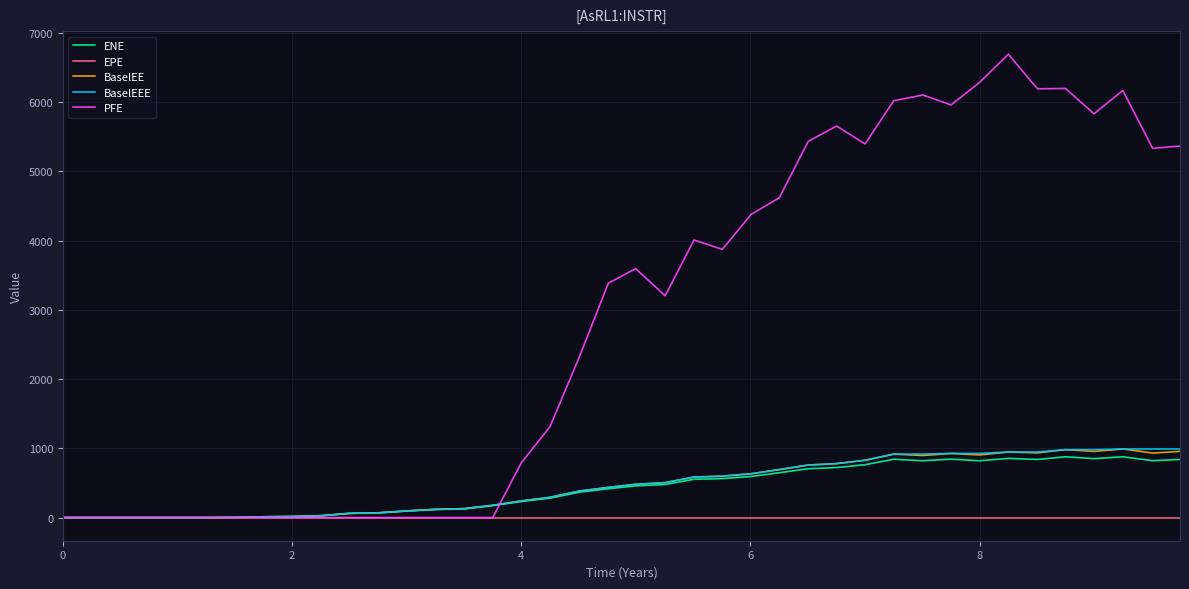

Which series has the largest range (max minus min)?

PFE